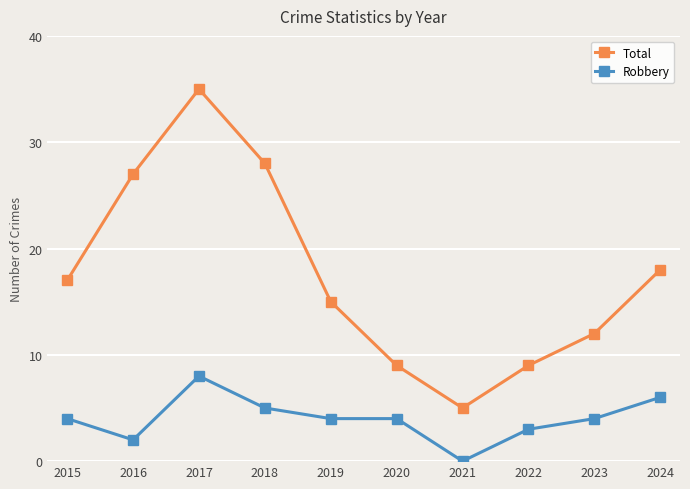

Rank the series by their maximum value, from highest to lowest.

Total, Robbery